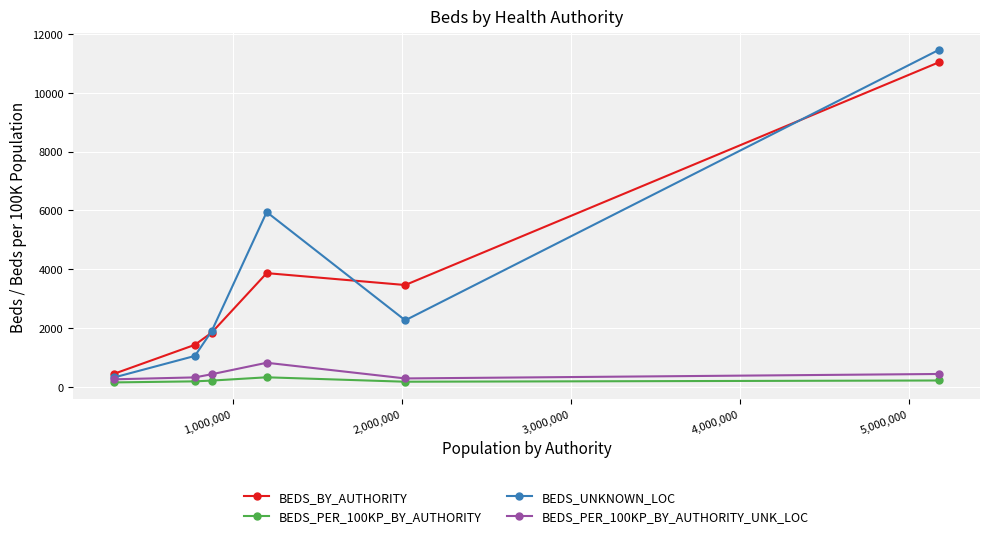

True or false: BEDS_PER_100KP_BY_AUTHORITY_UNK_LOC has more than 0 interior local peaks.

True